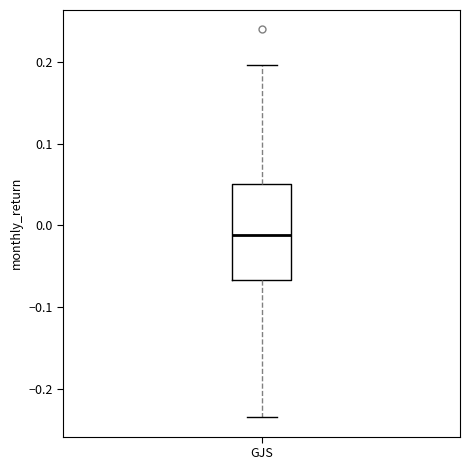

Where is the lower edge of the box for GJS on the y-axis? The values are not printed on the chart, so give them approximately, as read against the axis.

-0.07